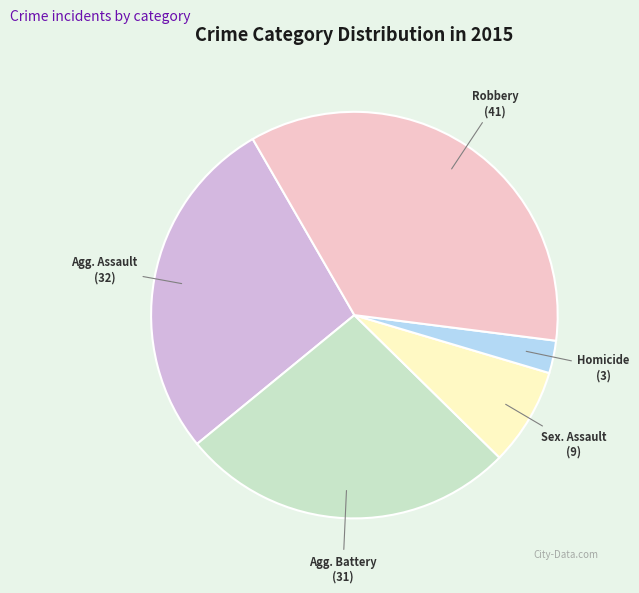

Does any single category account for the majority?

No